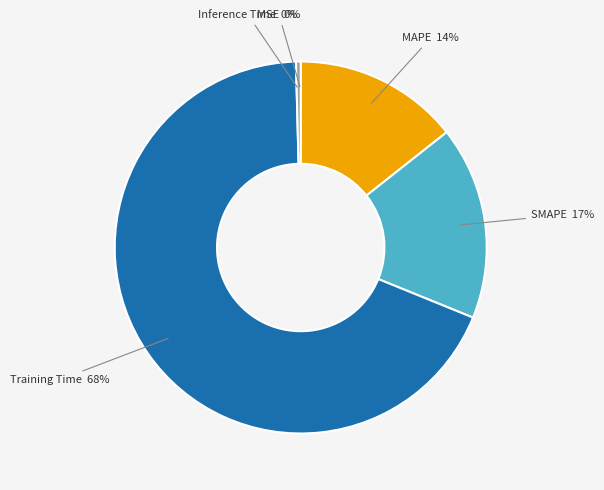

The Inference Time slice represents 0% of the pie. True or false?

True